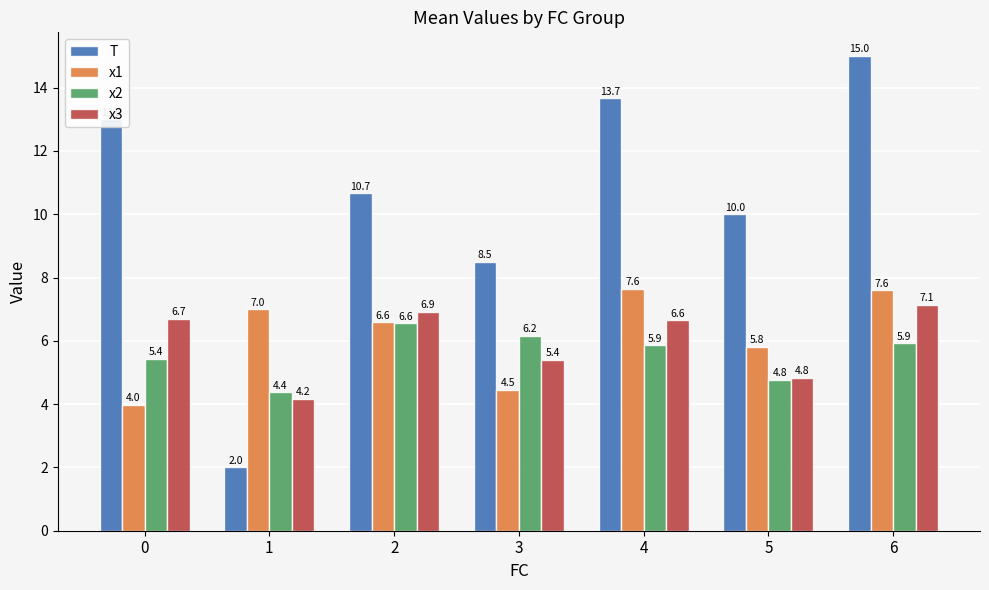

List the labels in order of T value, smallest first.

1, 3, 5, 2, 0, 4, 6